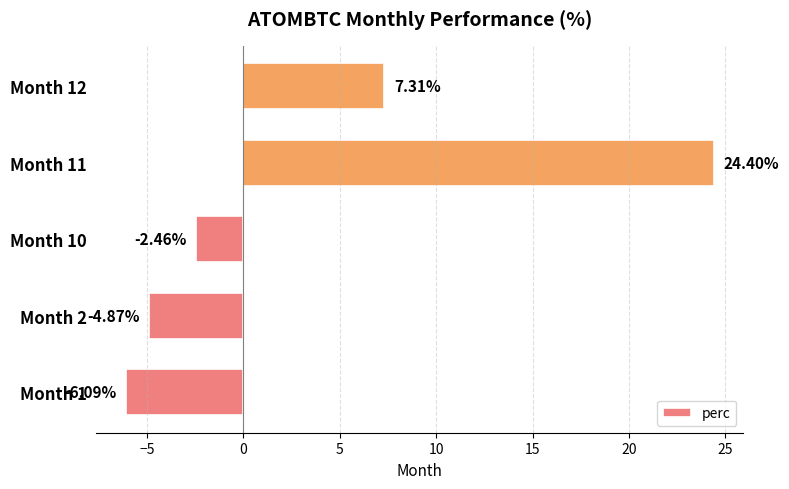

What is the difference between the second highest and second lowest values?

12.2